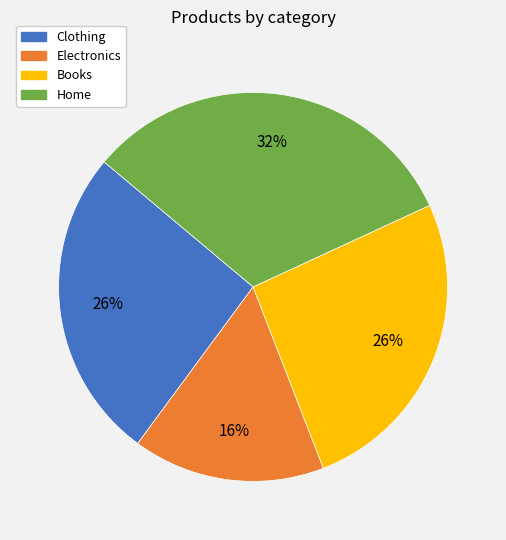

Which category has the smallest portion of the pie?

Electronics